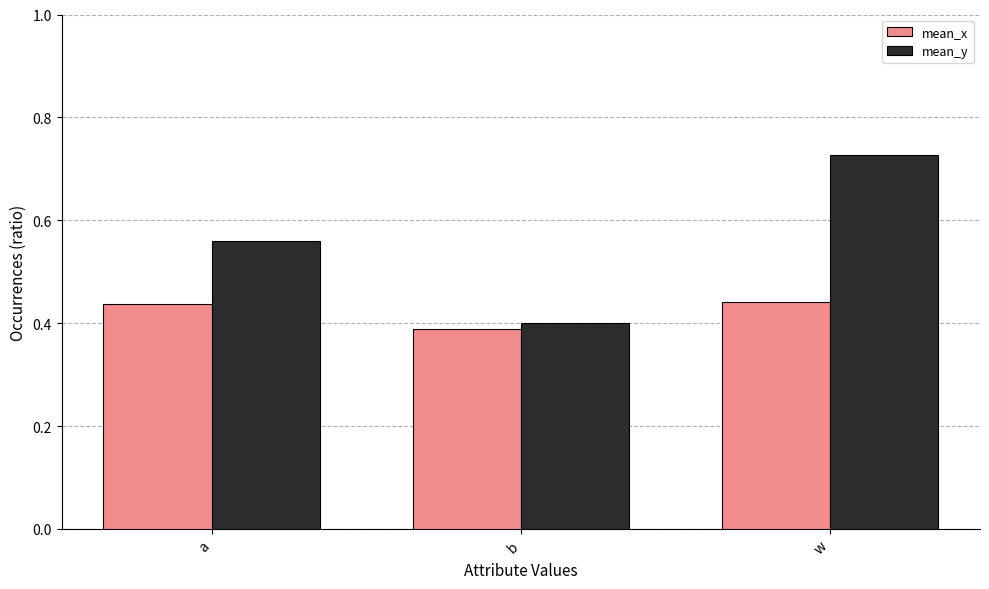

Which label corresponds to the smallest value in the chart?

b